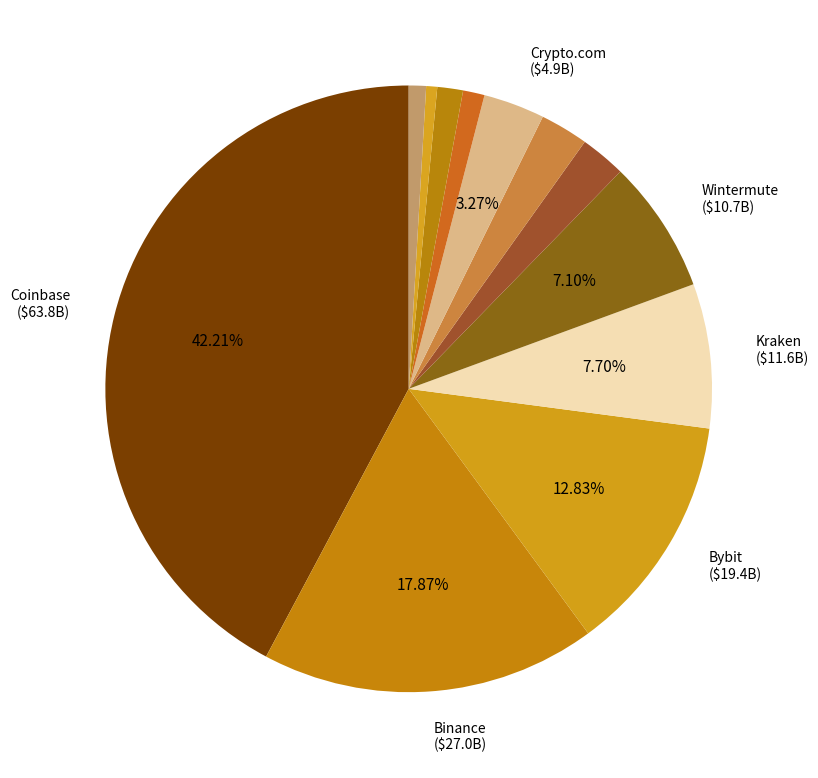

Count the number of slices in the pie.

12